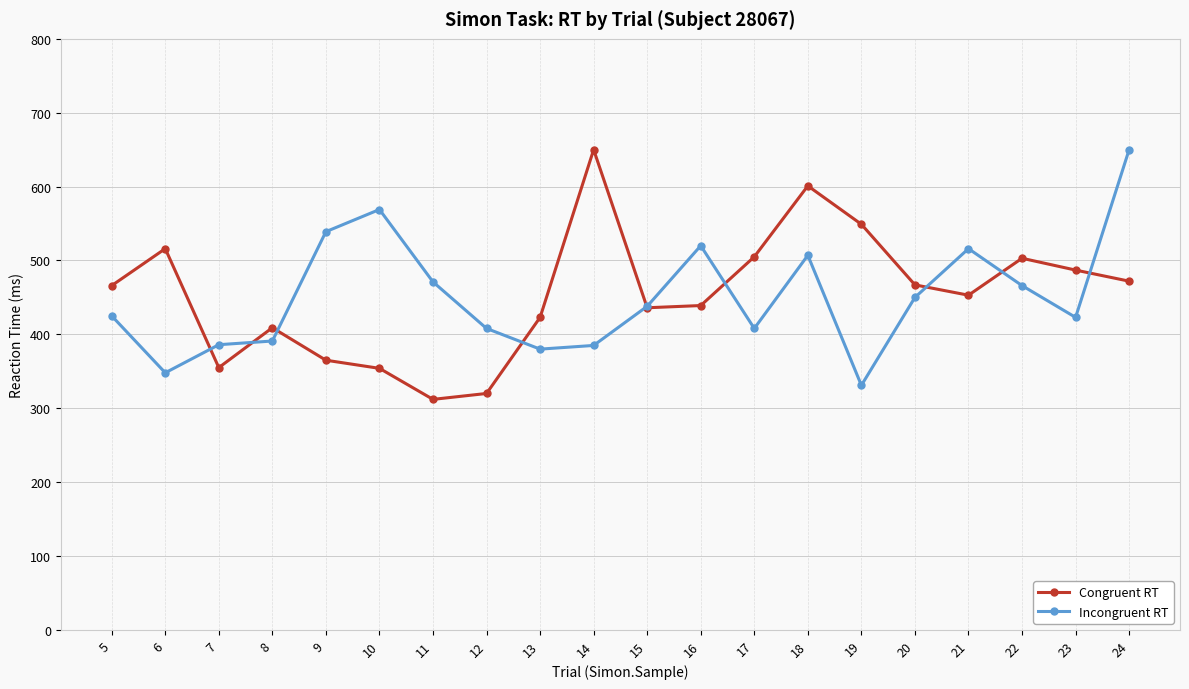

True or false: Incongruent RT has a value of 650 at 24.

True